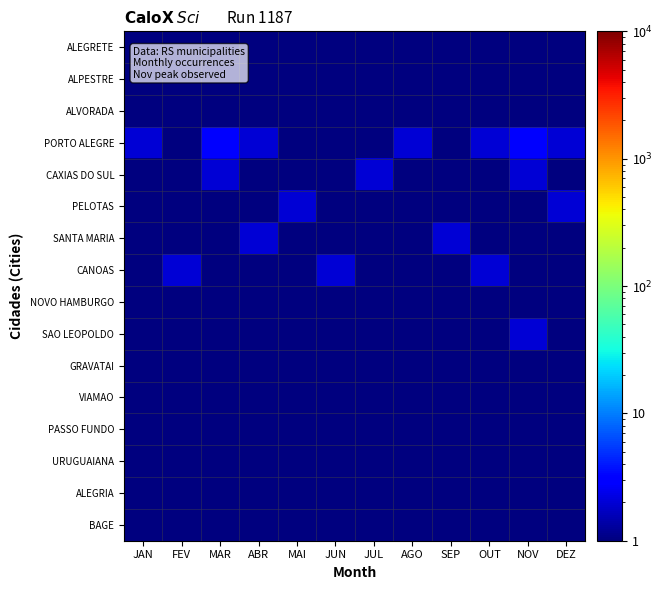

What is the difference between the highest and lowest values at JAN?

1.5